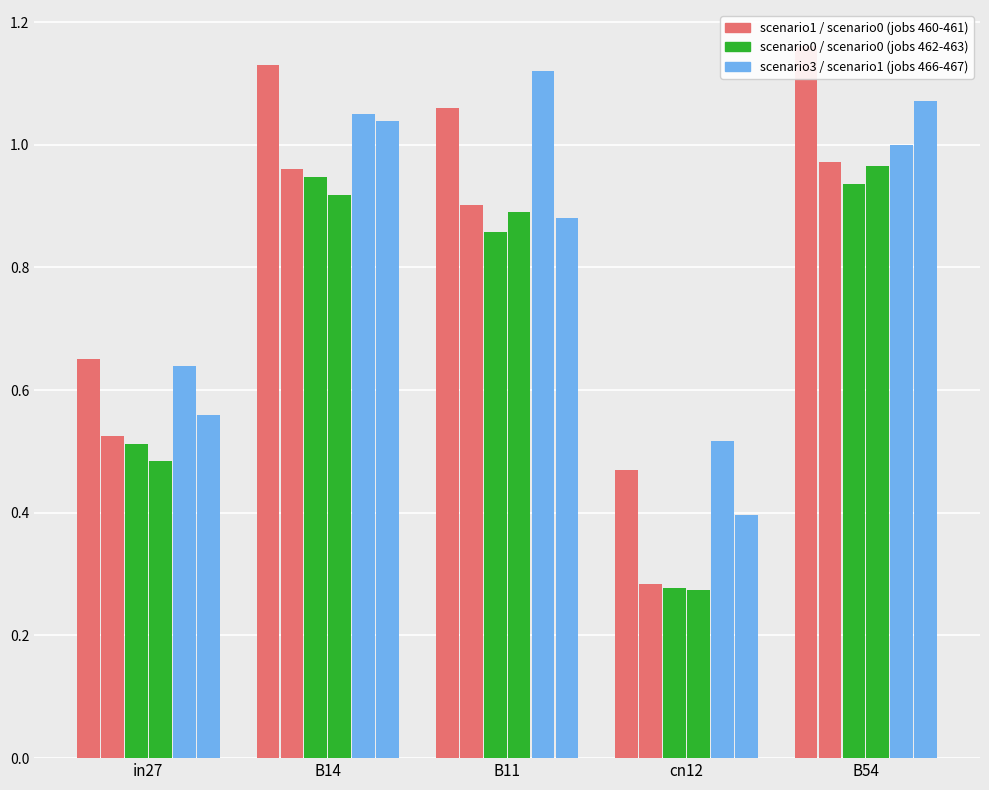

What is the label of the 1st bar from the left?

in27